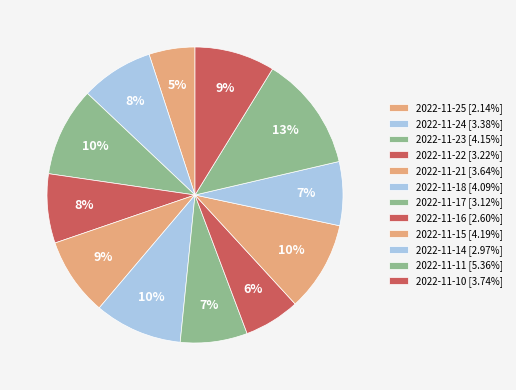

Does any single category account for the majority?

No